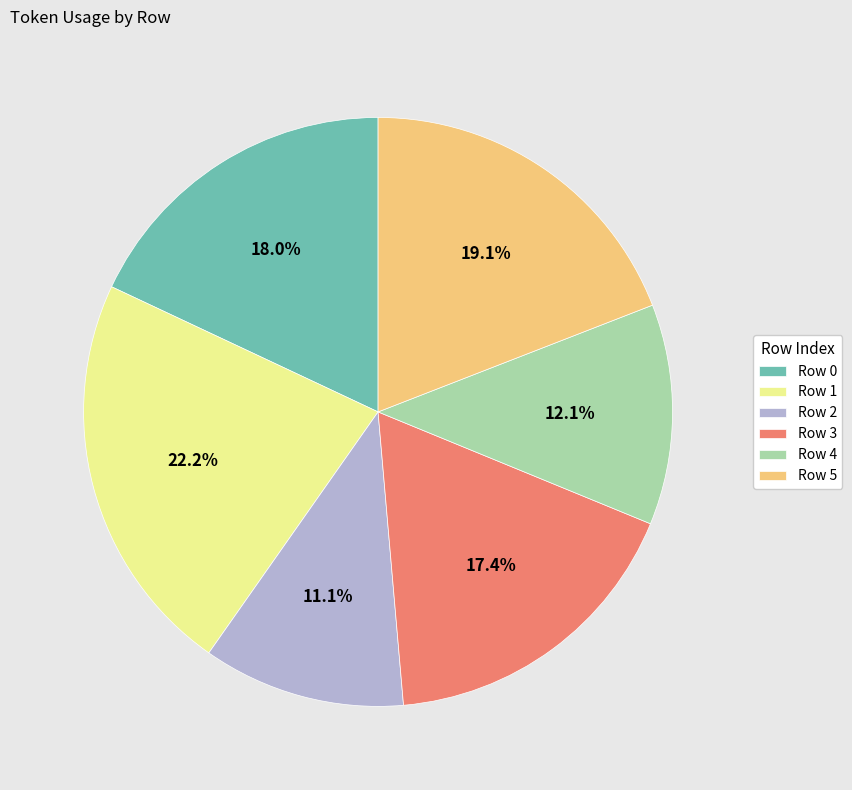

To the nearest percent, what portion does Row 4 represent?

12%